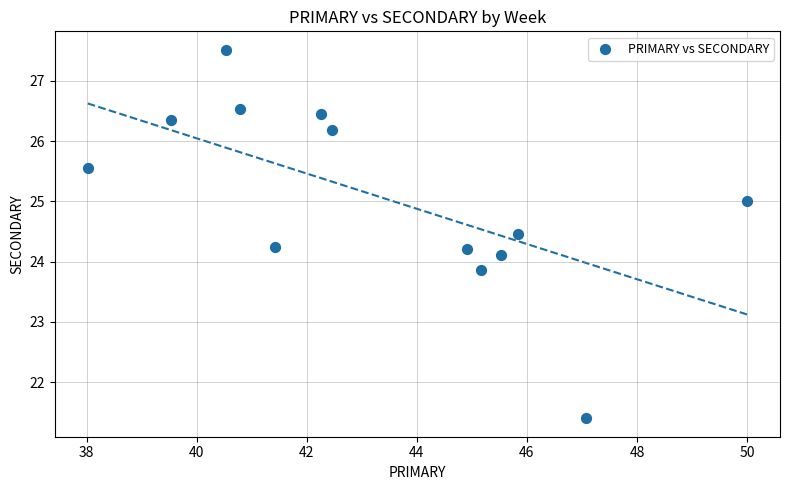

What is the range of X values (max minus min)?

12.0